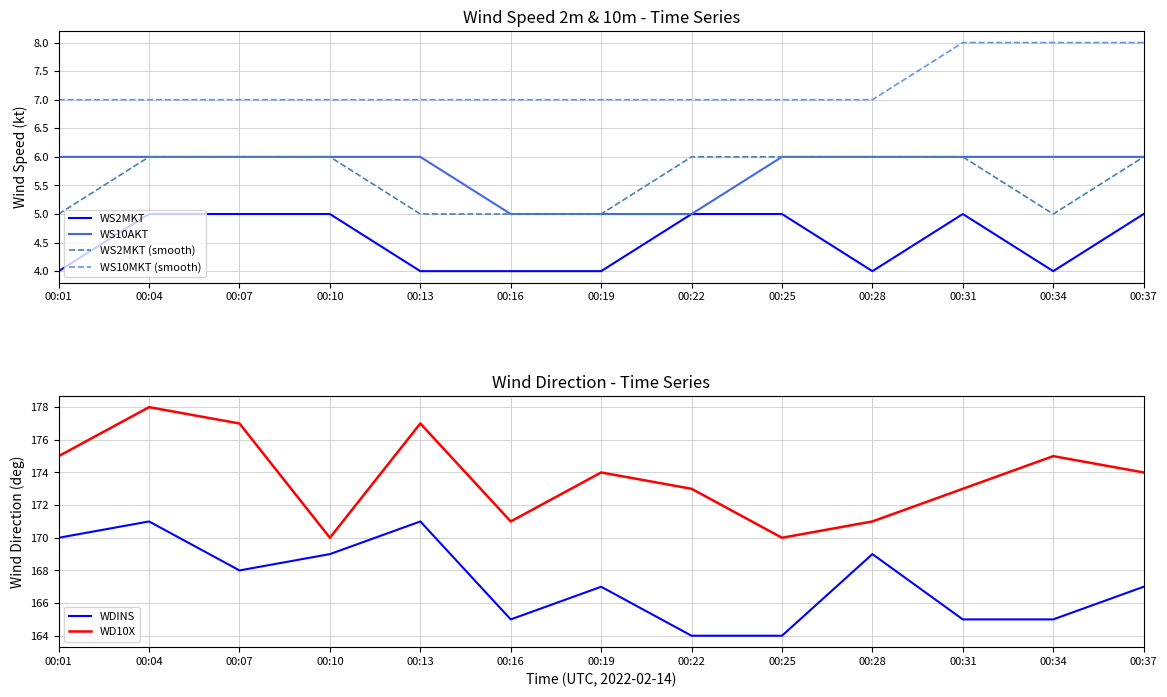

True or false: WS2MKT (smooth) has a value of 5 at 00:13.

True